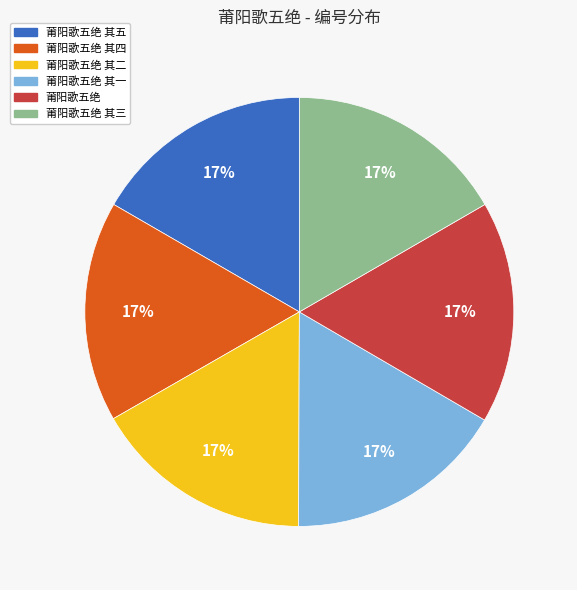

Count the number of slices in the pie.

6